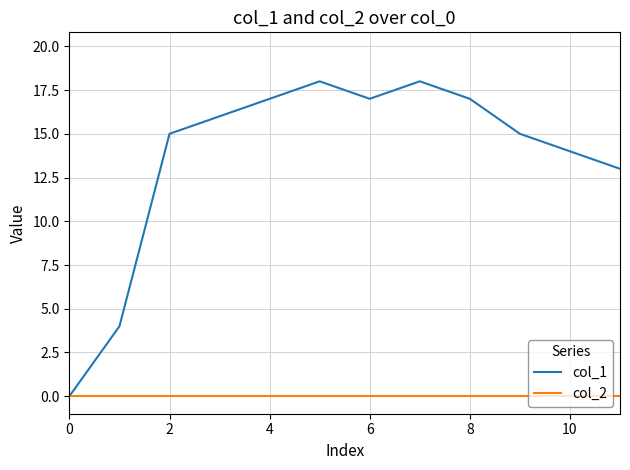

How many lines are shown in the chart?

2